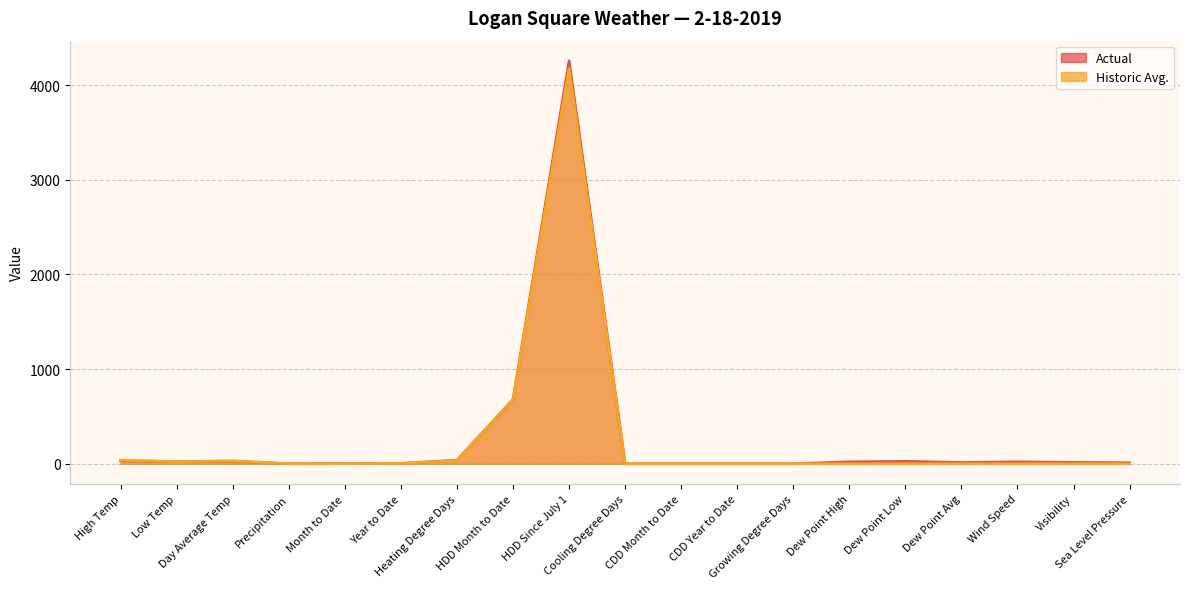

How many values in the Actual series are below 14?

9